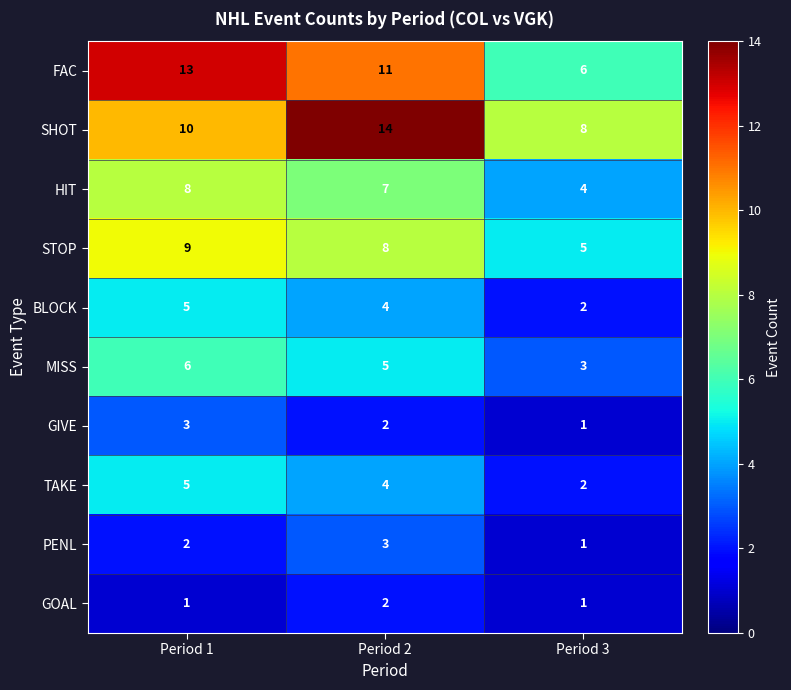

Reading left to right, transcribe all the data shown in this chart.

FAC: 13	11	6
SHOT: 10	14	8
HIT: 8	7	4
STOP: 9	8	5
BLOCK: 5	4	2
MISS: 6	5	3
GIVE: 3	2	1
TAKE: 5	4	2
PENL: 2	3	1
GOAL: 1	2	1